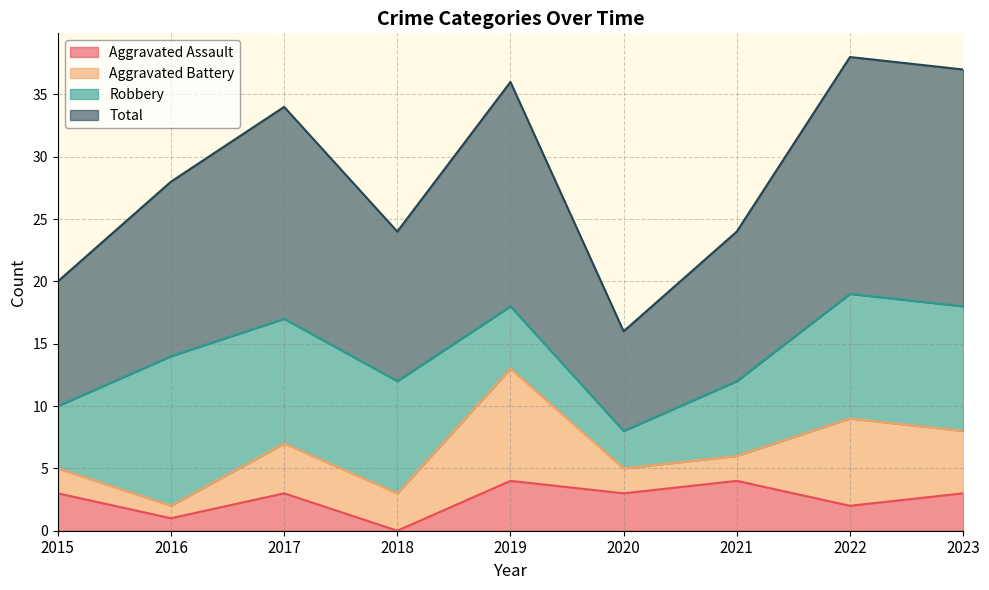

True or false: Total and Aggravated Assault intersect in this chart.

False